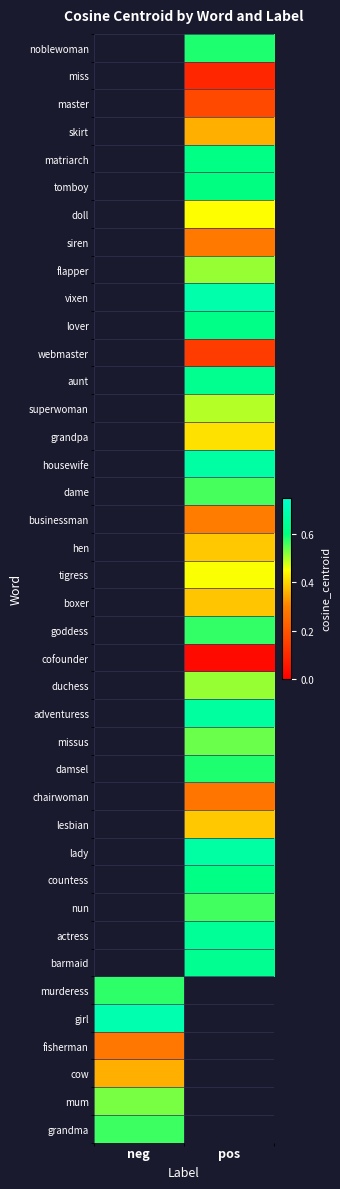

Between pos and neg, which is larger?

neg